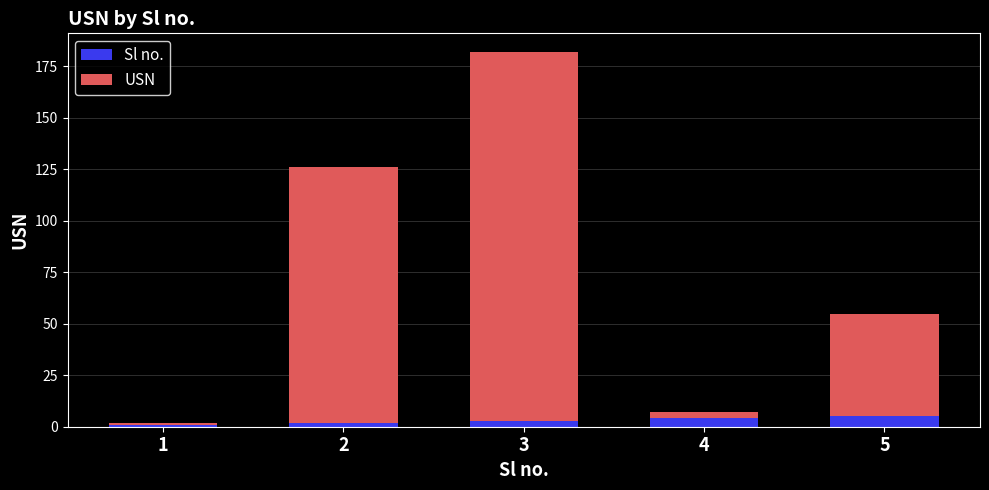

The value of Sl no. at 5 is 5. True or false?

True